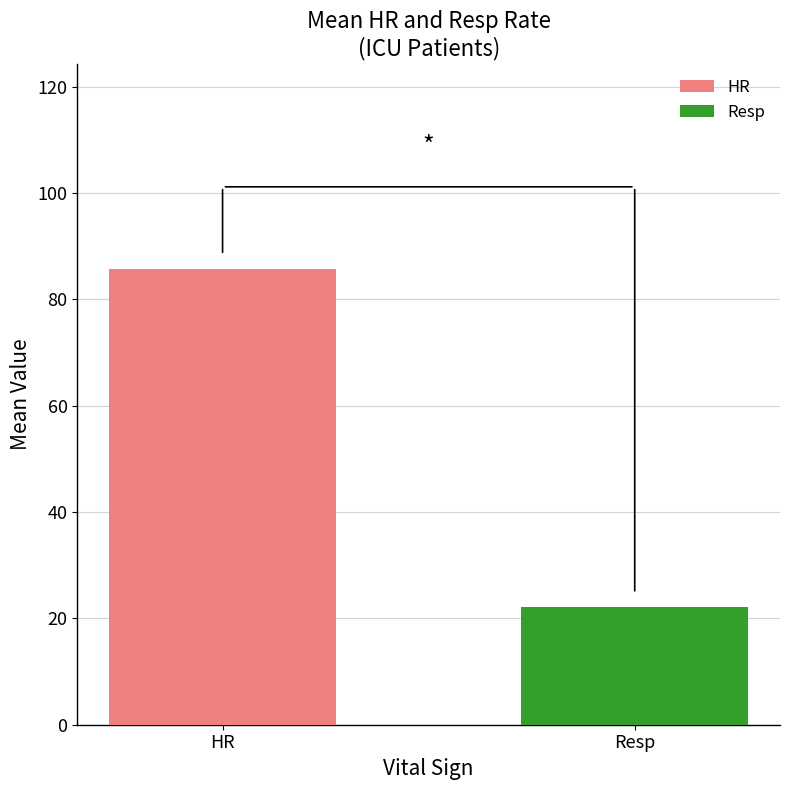

Reading left to right, extract all data points from this chart.

HR=85.8	Resp=22.1